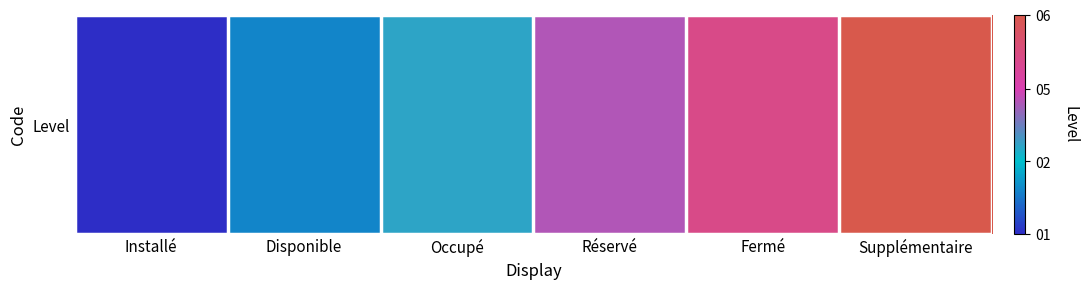

Read the value at Occupé.

0.4